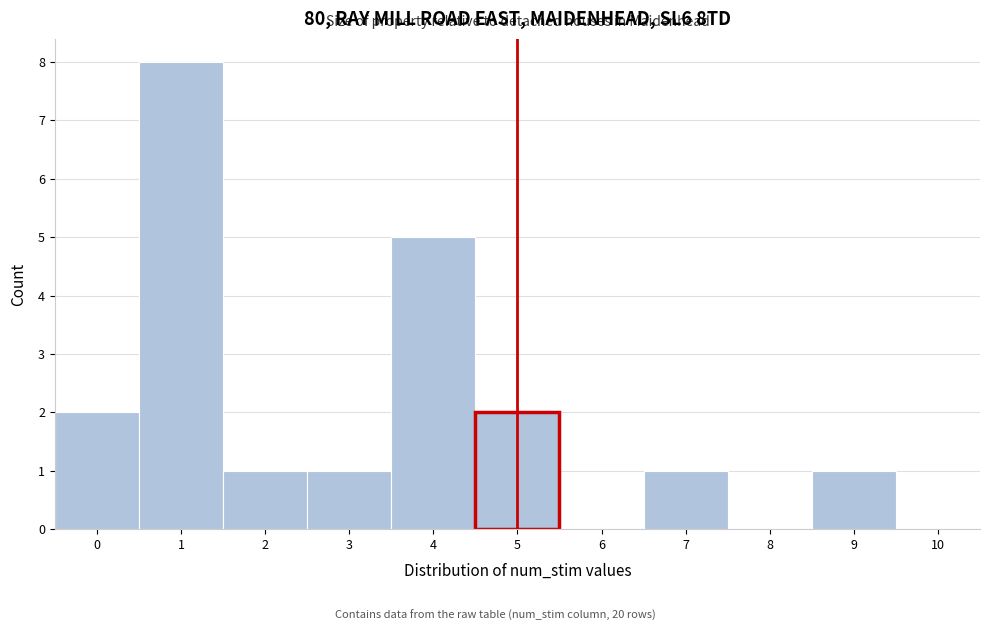

Reading left to right, list all the values displayed in this chart.

0=2	1=8	2=1	3=1	4=5	5=2	6=0	7=1	8=0	9=1	10=0